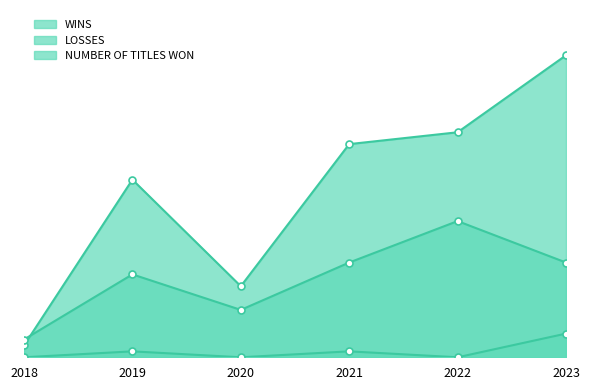

What value does the LOSSES series have at 2018, to the nearest 5?

5